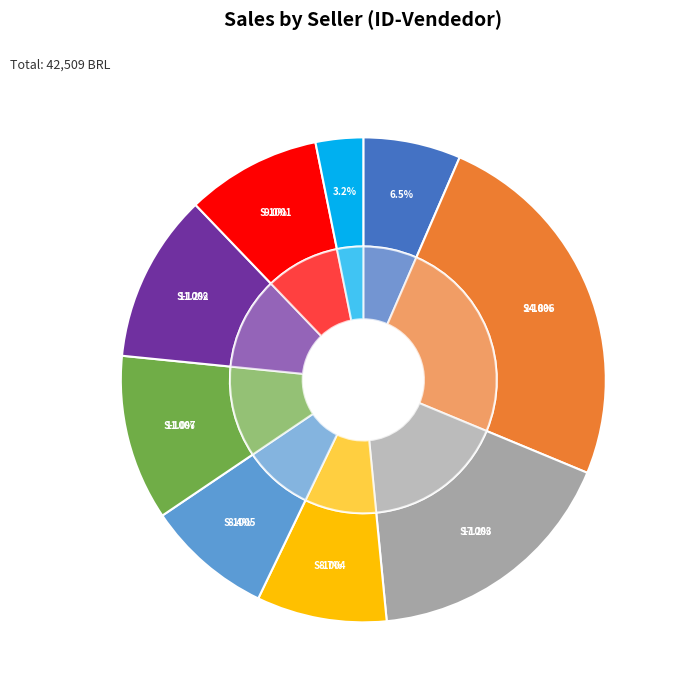

Which has a higher value, 2 or 39?

39